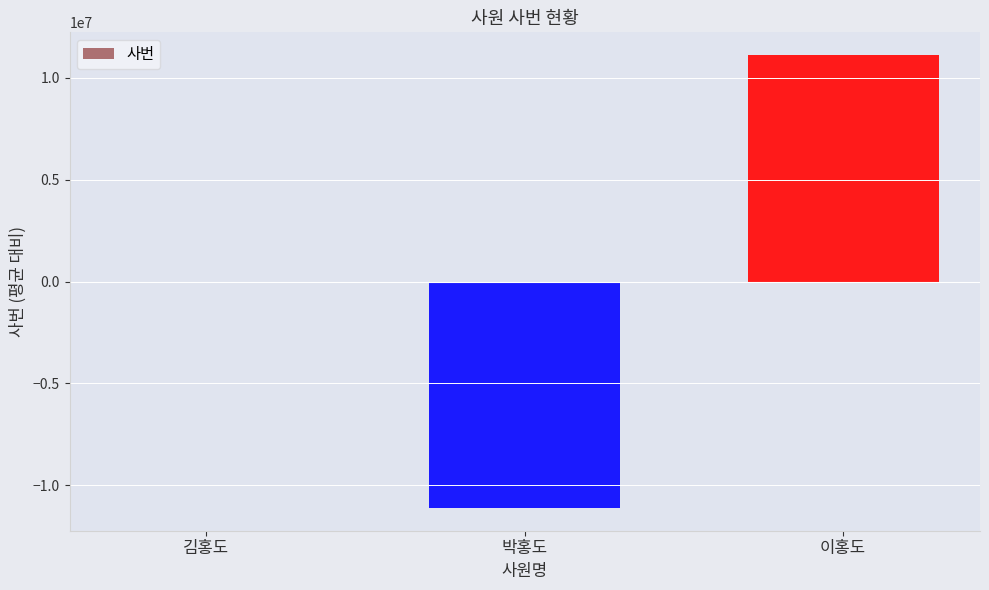

Does the chart contain stacked bars?

No